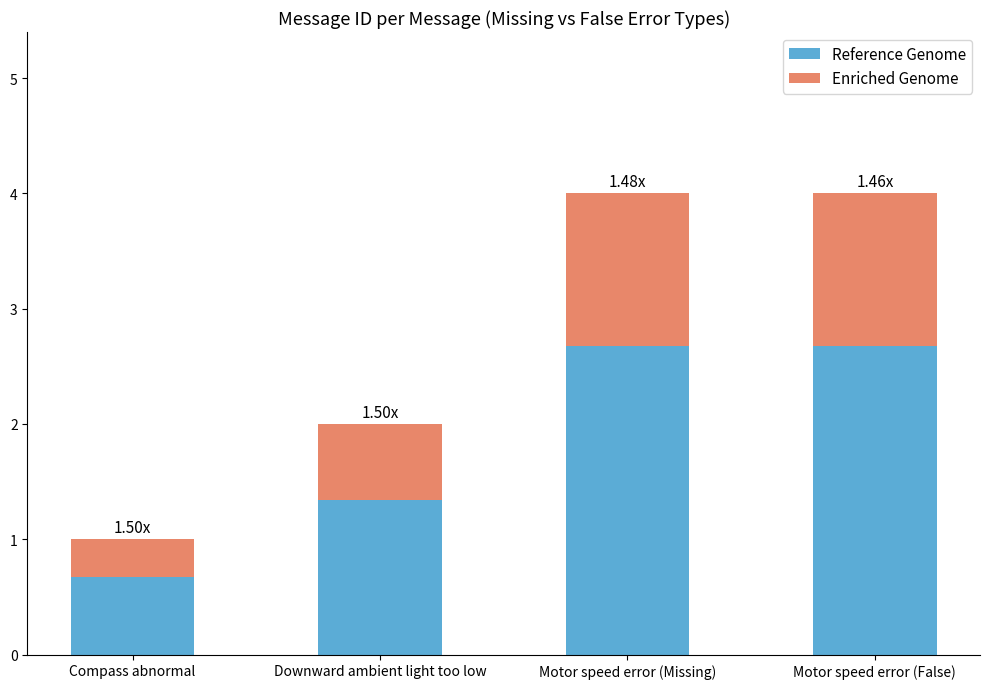

What is the total value across all series at Downward ambient light too low?

2.0